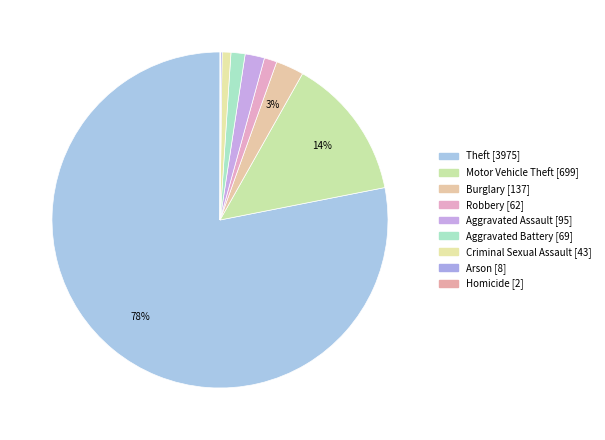

The Arson slice represents 7% of the pie. True or false?

False